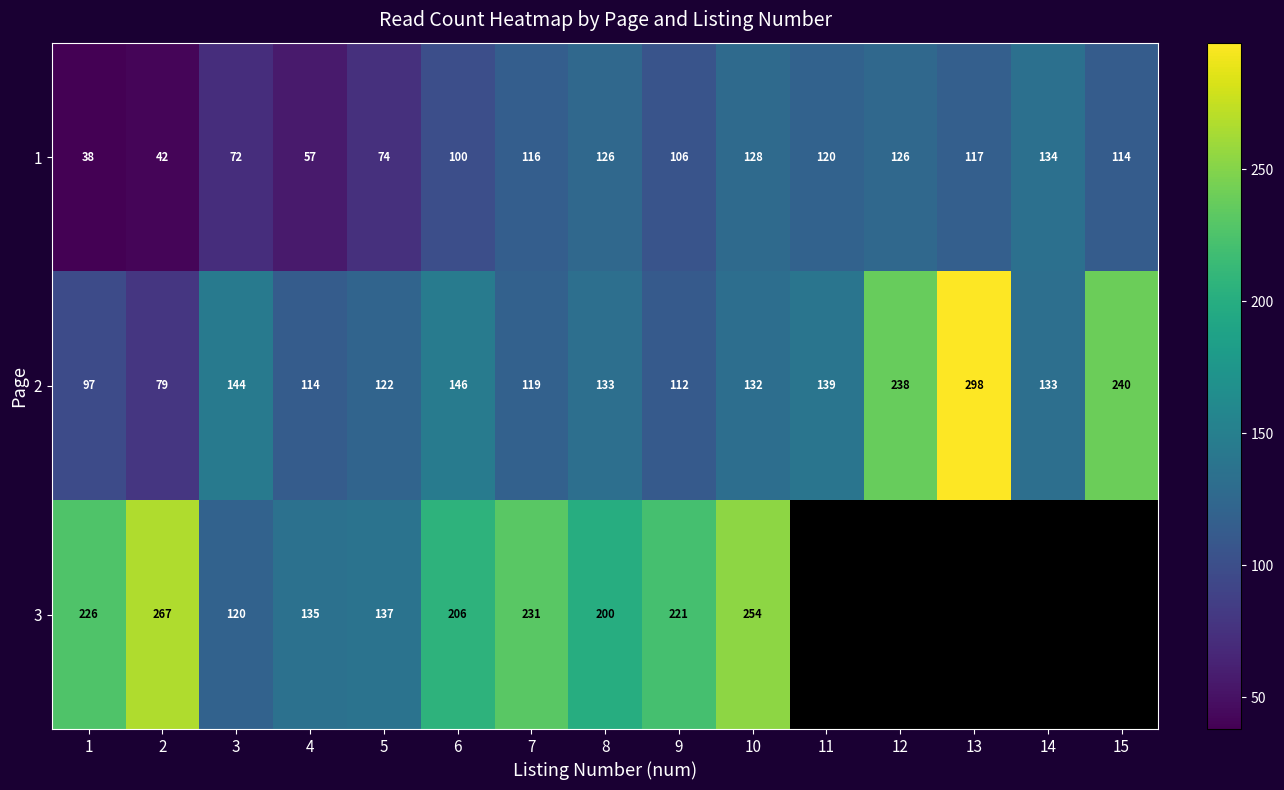

Where does the 2 series first go above 133?

3